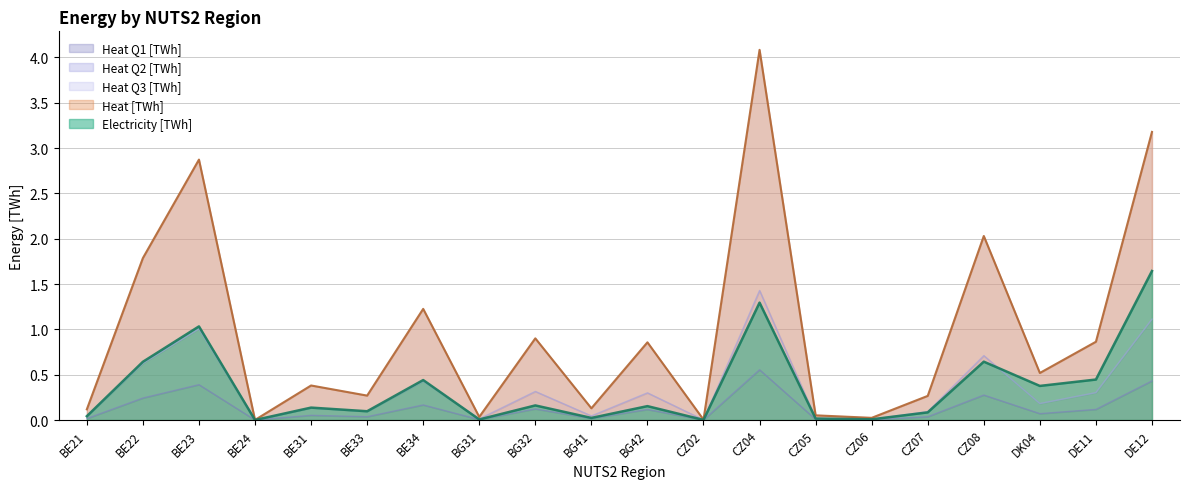

Is it true that Heat Q1 [TWh] equals 0.2 at BE22?

True